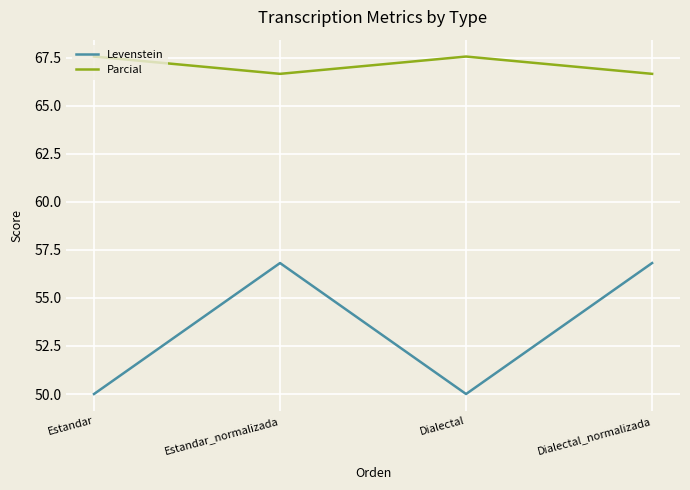

Is the value of Levenstein at Dialectal_normalizada greater than the value of Parcial at Dialectal?

No